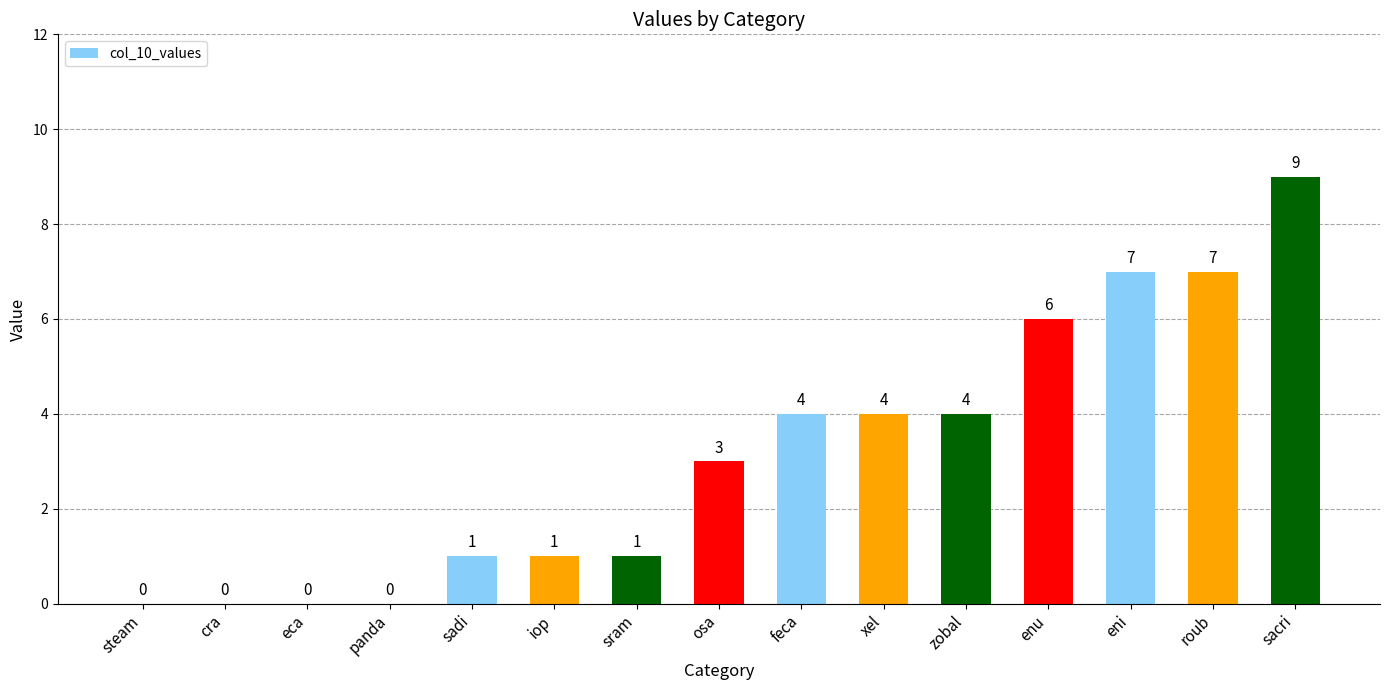

Between osa and zobal, which is larger?

zobal